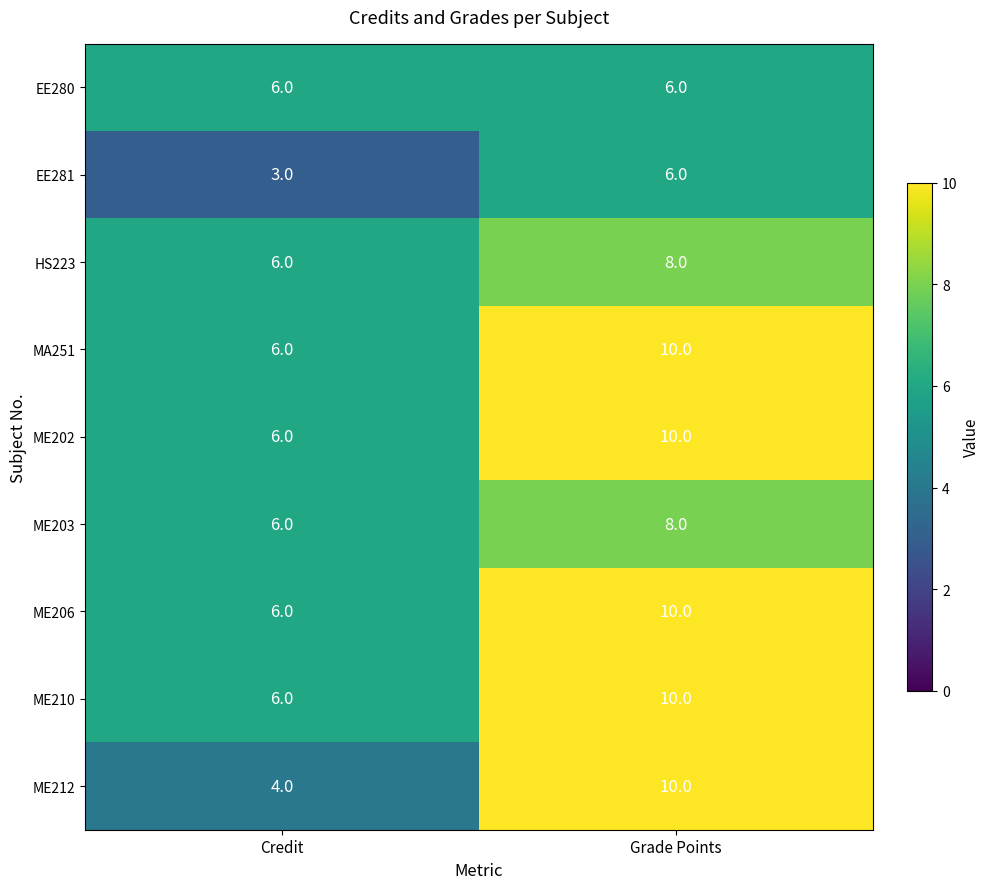

True or false: ME203 has a value of 8 at Grade Points.

True